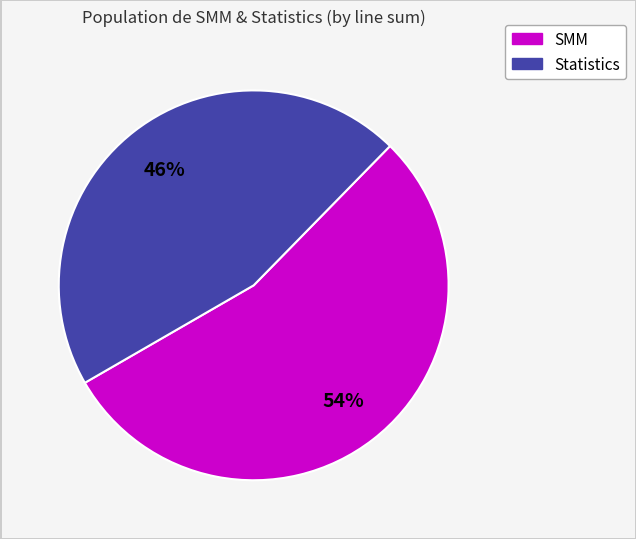

What percentage is the SMM slice, to the nearest percent?

54%